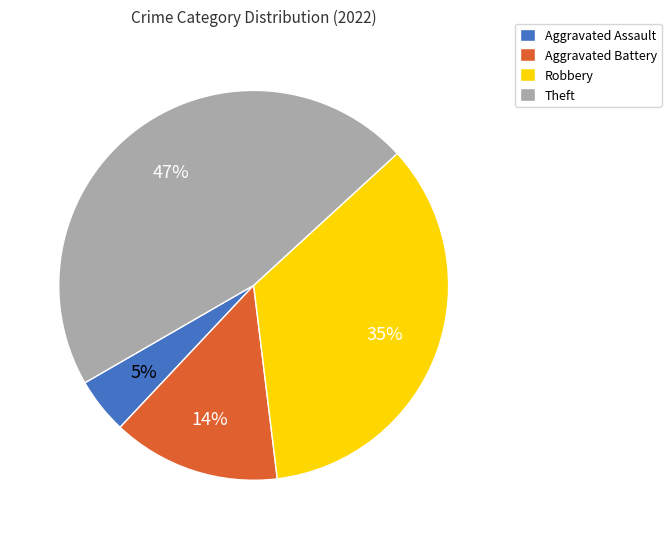

To the nearest percent, what portion does Theft represent?

47%